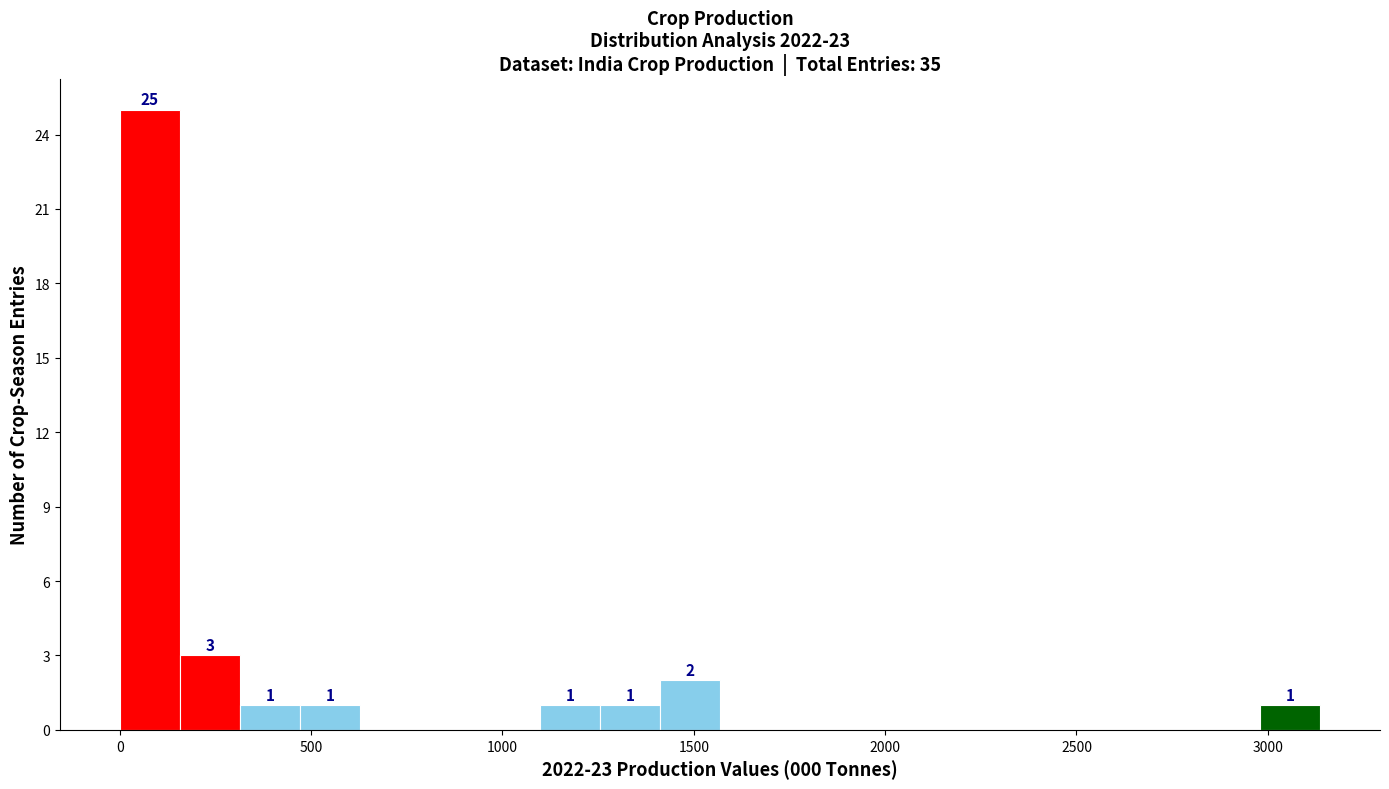

Read against the x-axis, roughly where is the centre of the tallest bar?

100